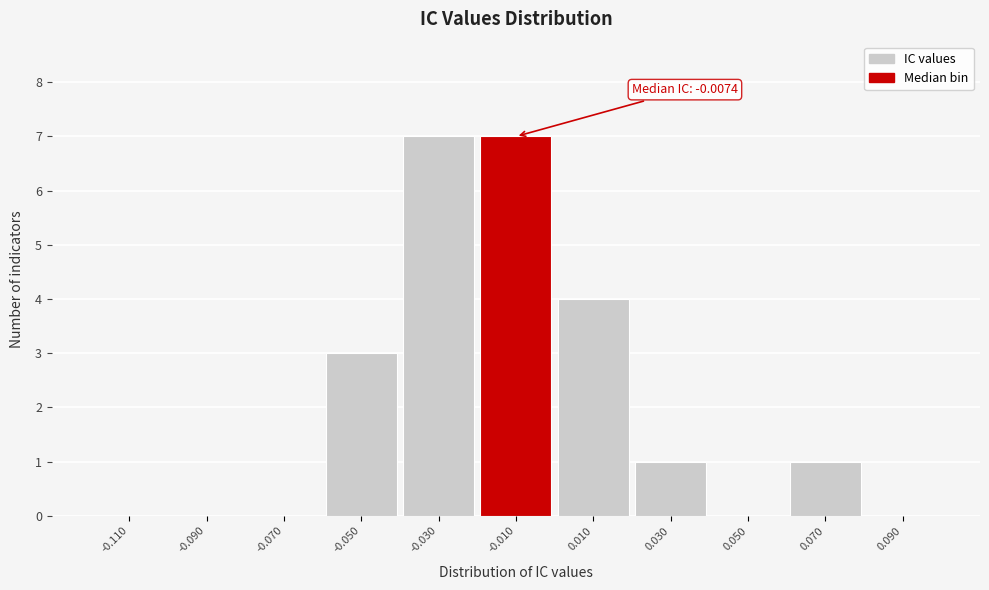

Reading left to right, list all the values displayed in this chart.

-0.110=0	-0.090=0	-0.070=0	-0.050=3	-0.030=7	-0.010=7	0.010=4	0.030=1	0.050=0	0.070=1	0.090=0